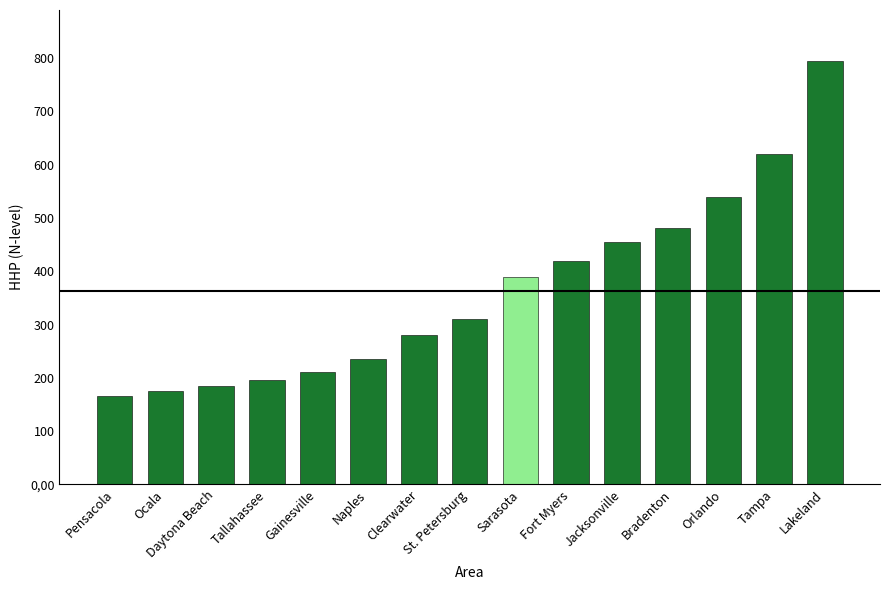

Rank the categories by value from highest to lowest.

Lakeland, Tampa, Orlando, Bradenton, Jacksonville, Fort Myers, Sarasota, St. Petersburg, Clearwater, Naples, Gainesville, Tallahassee, Daytona Beach, Ocala, Pensacola